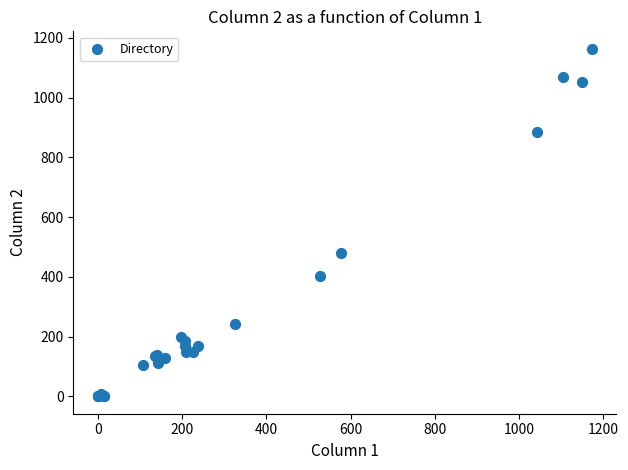

What Y value in the scatter plot is closest to 582?

481